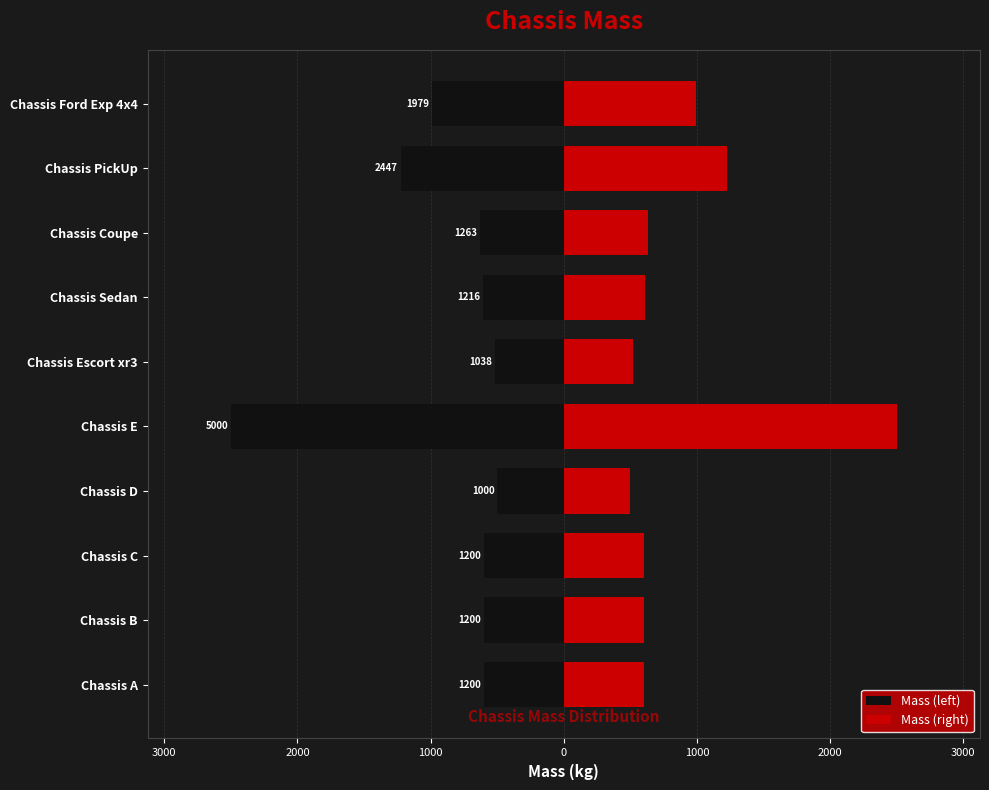

How many values in the Mass (left) series exceed -600?

2